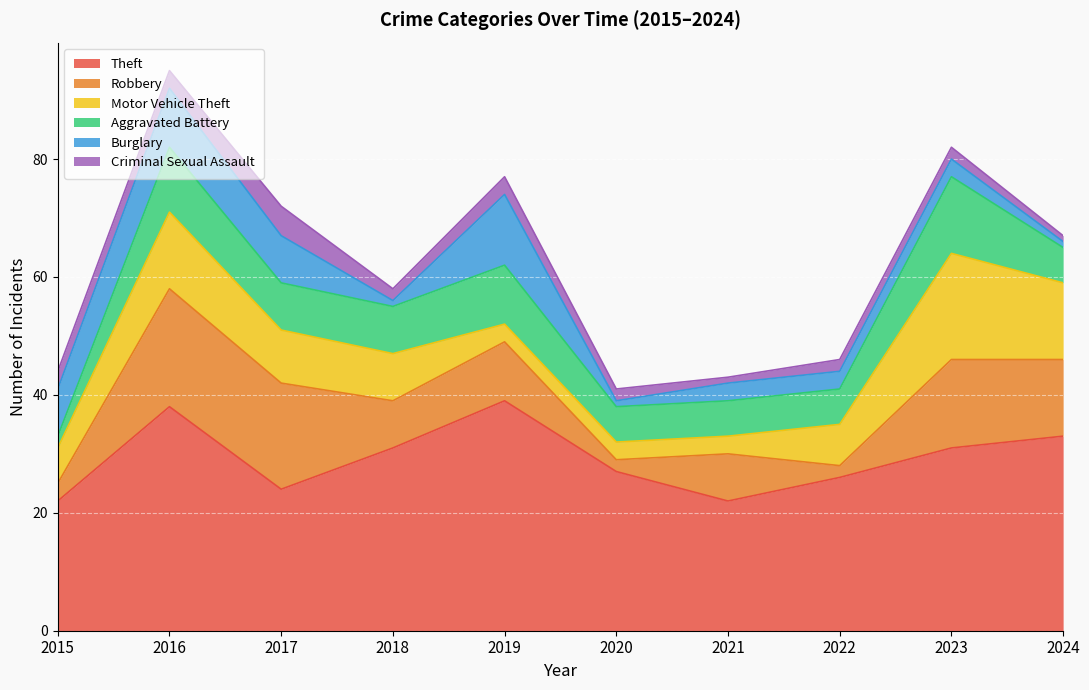

What is the value of the Criminal Sexual Assault point at the 3rd from the left?

5